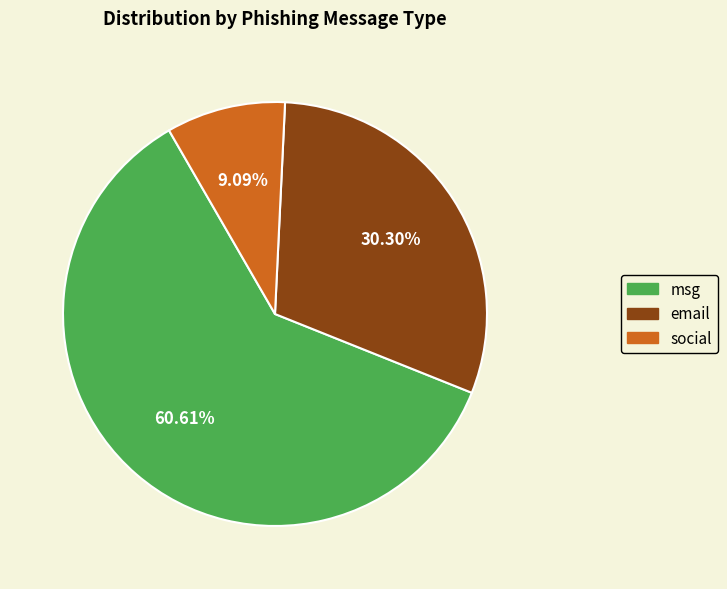

Does any single category account for the majority?

Yes